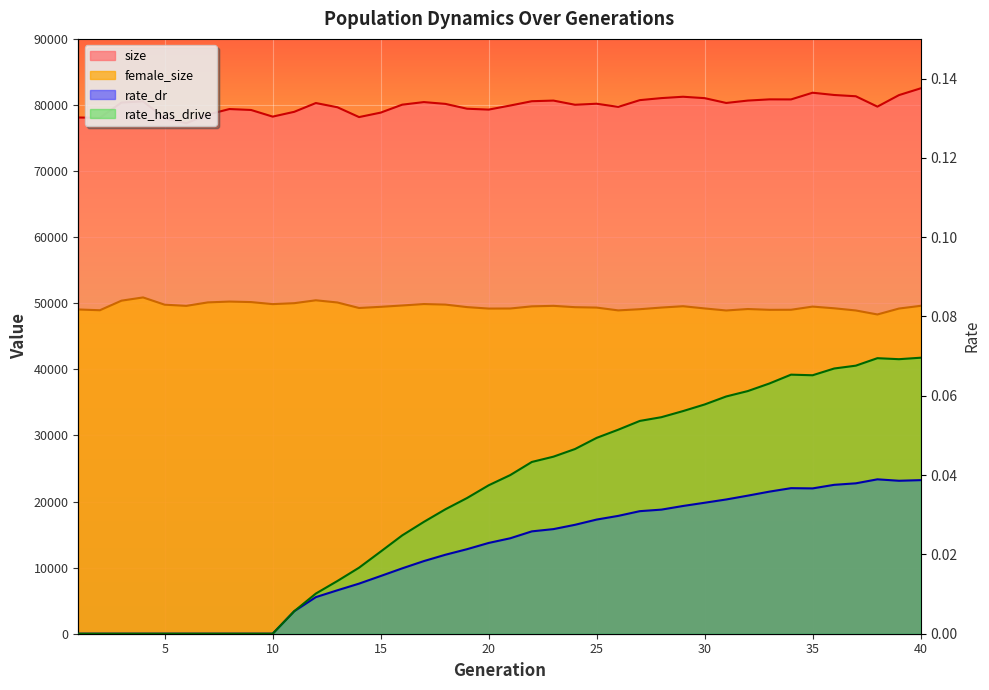

List the series in order of their peak value, highest first.

size, female_size, rate_has_drive, rate_dr